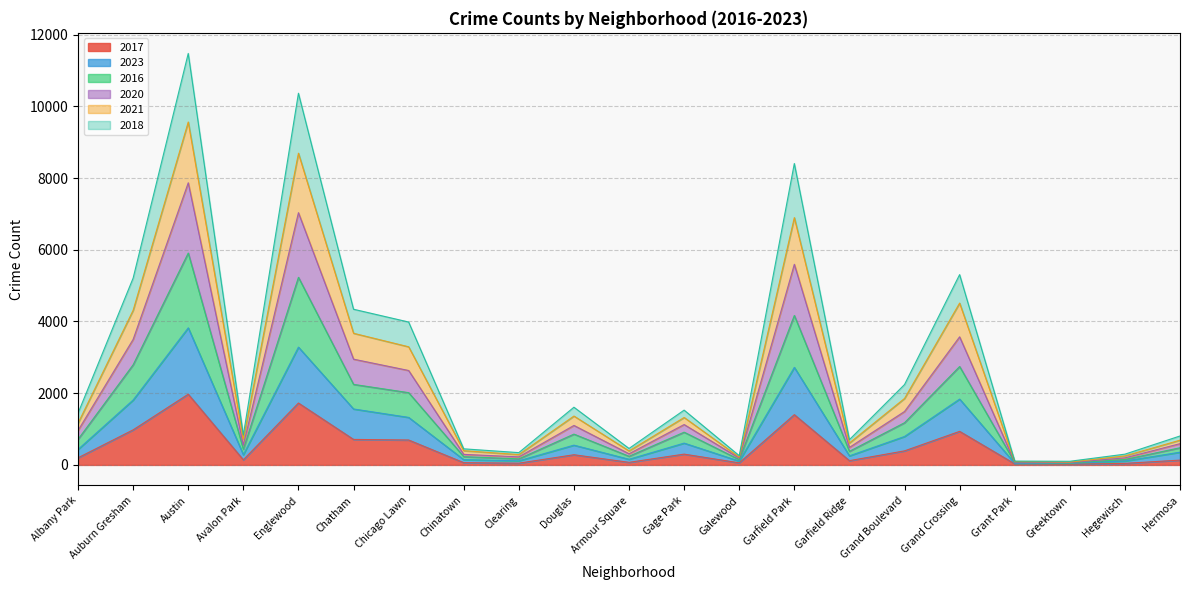

What is the total value across all series at Chatham?

4341